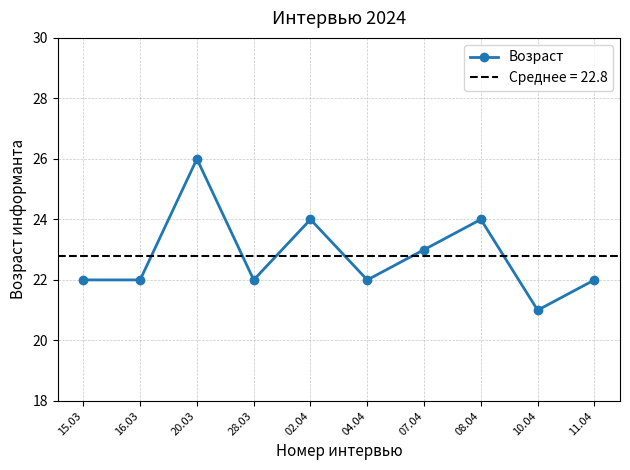

List the labels in order of value, largest first.

20.03, 02.04, 08.04, 07.04, 15.03, 16.03, 28.03, 04.04, 11.04, 10.04